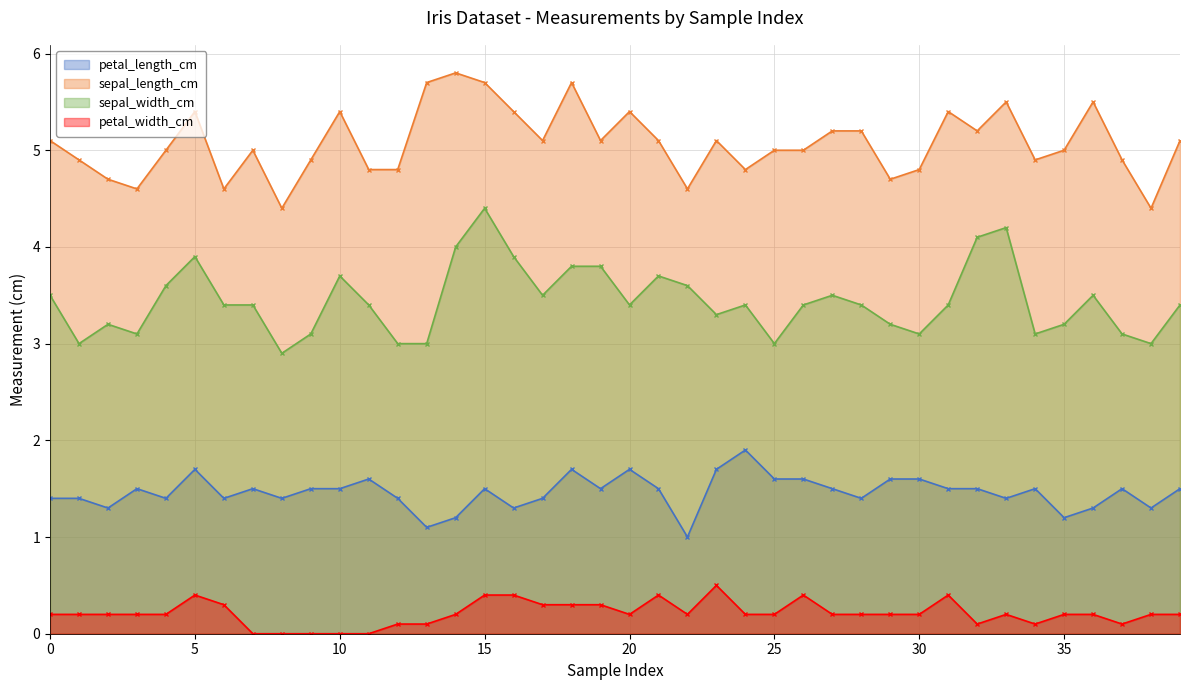

At 18, list the series in order from largest to smallest.

sepal_length_cm, sepal_width_cm, petal_length_cm, petal_width_cm